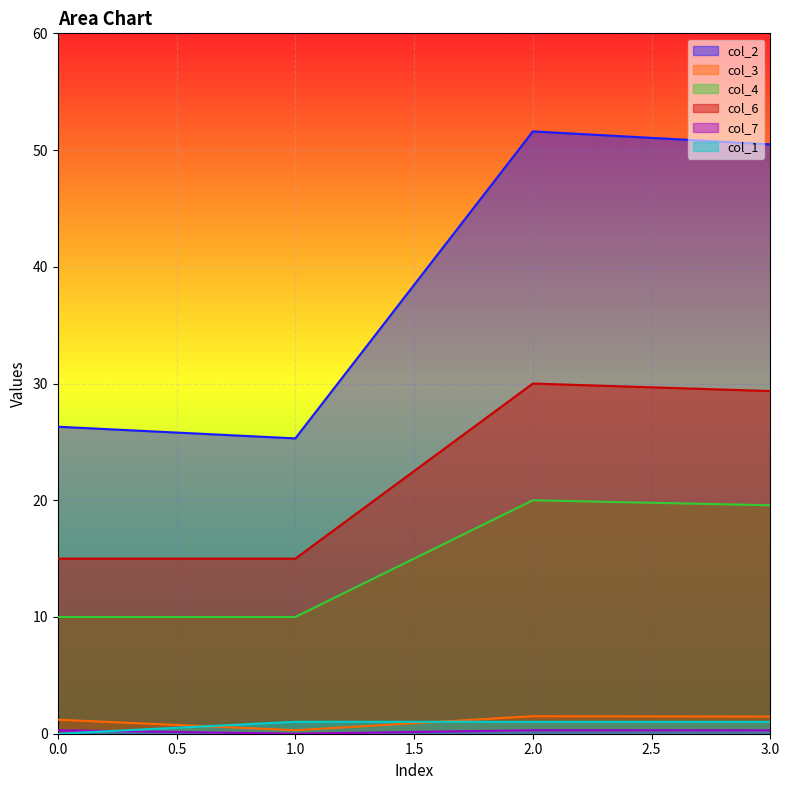

True or false: col_3 and col_4 cross at least once.

False